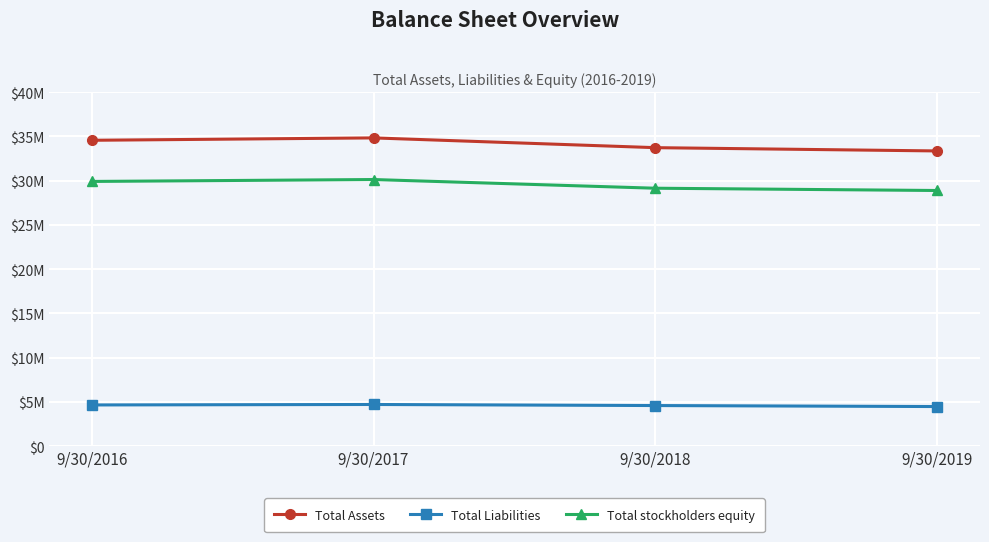

What is the spread (max minus min) of values at 9/30/2016?

29907099